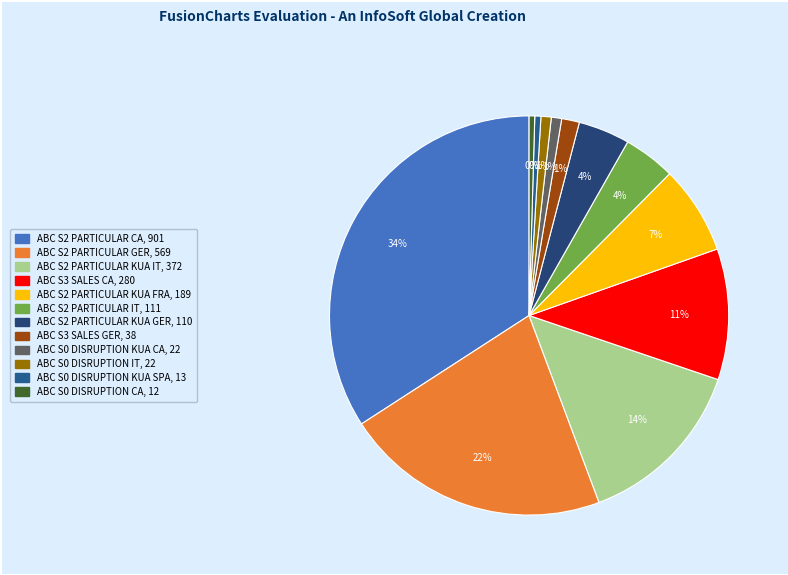

What portion of the pie excludes ABC S0 DISRUPTION KUA CA?

99.2%